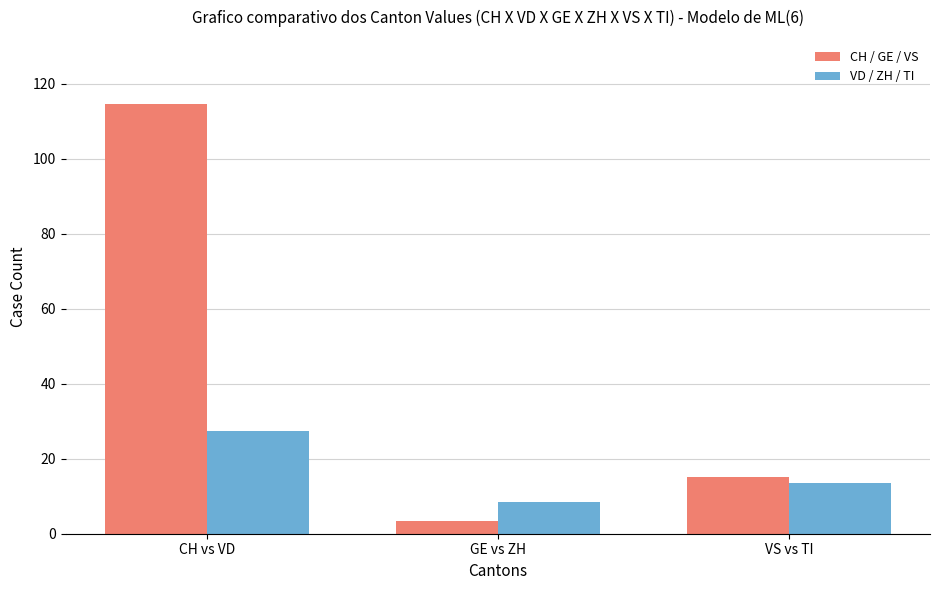

Which category has the highest value across all series?

CH vs VD